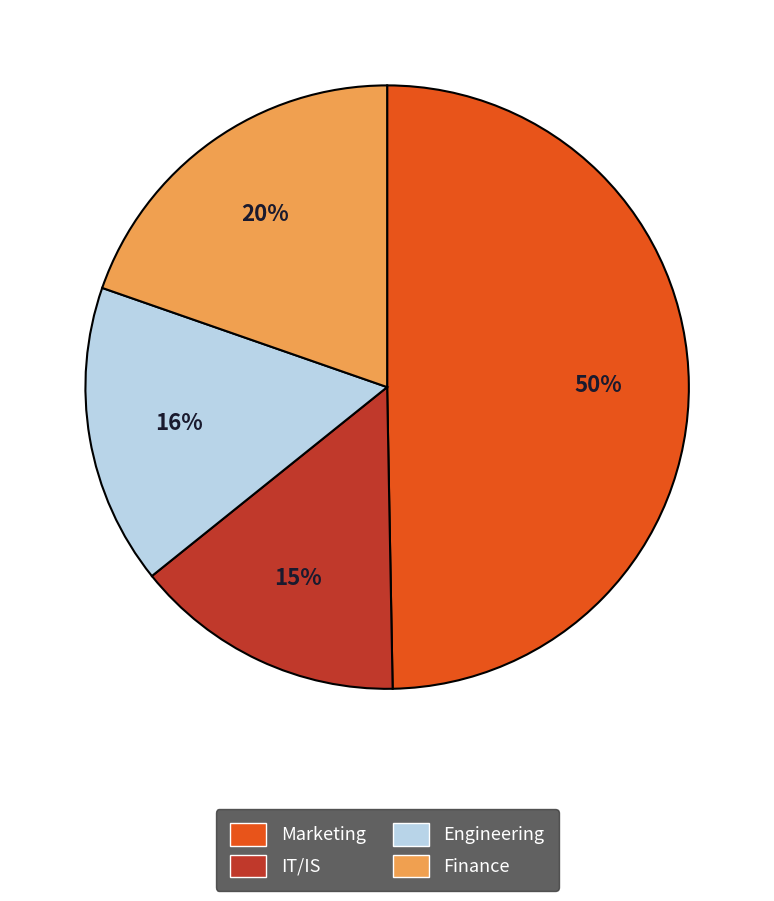

Approximately how many times larger is the value at IT/IS compared to Engineering?

0.9